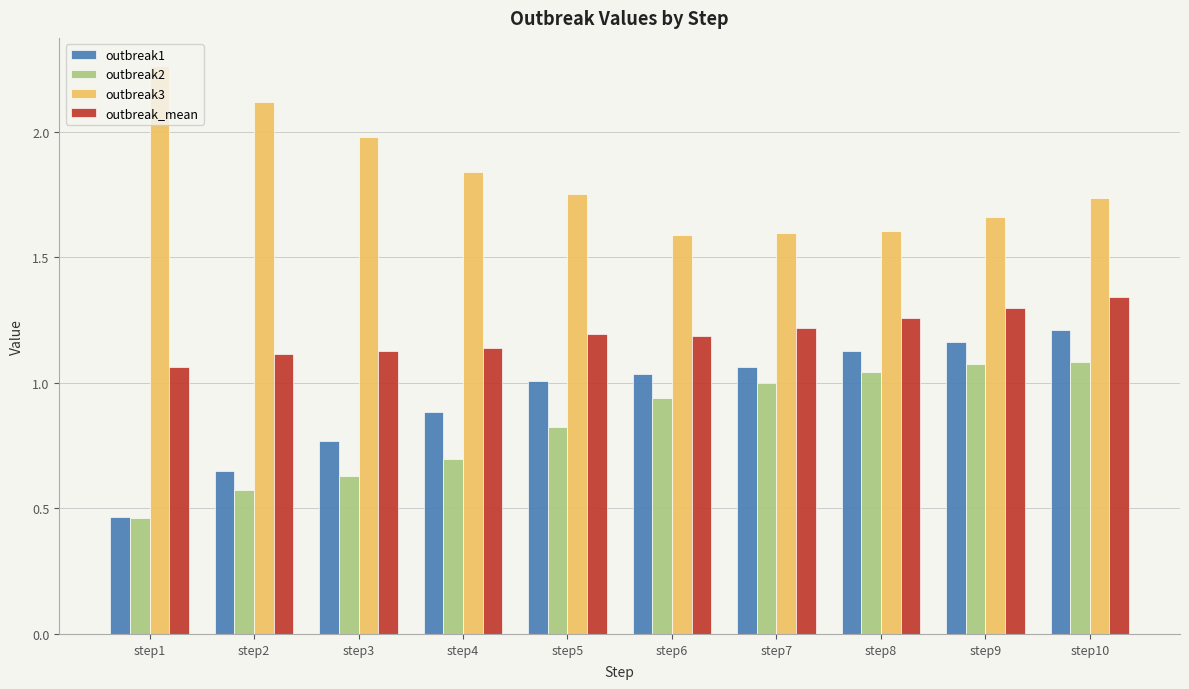

Are the bars horizontal?

No